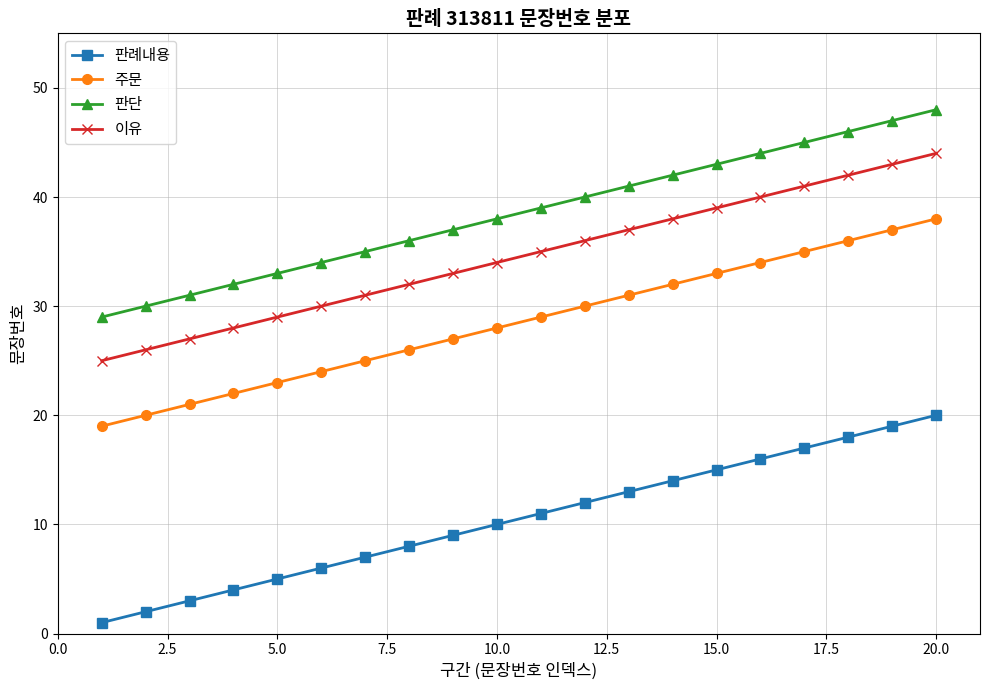

Rank the series by their maximum value, from lowest to highest.

판례내용, 주문, 이유, 판단